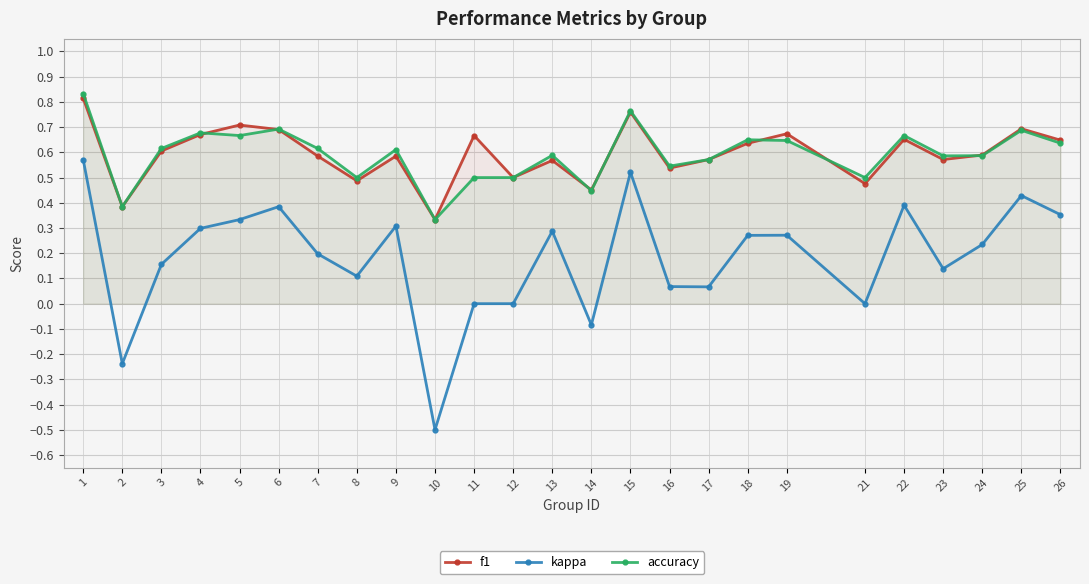

True or false: accuracy has a value of 0.3 at 19.

False